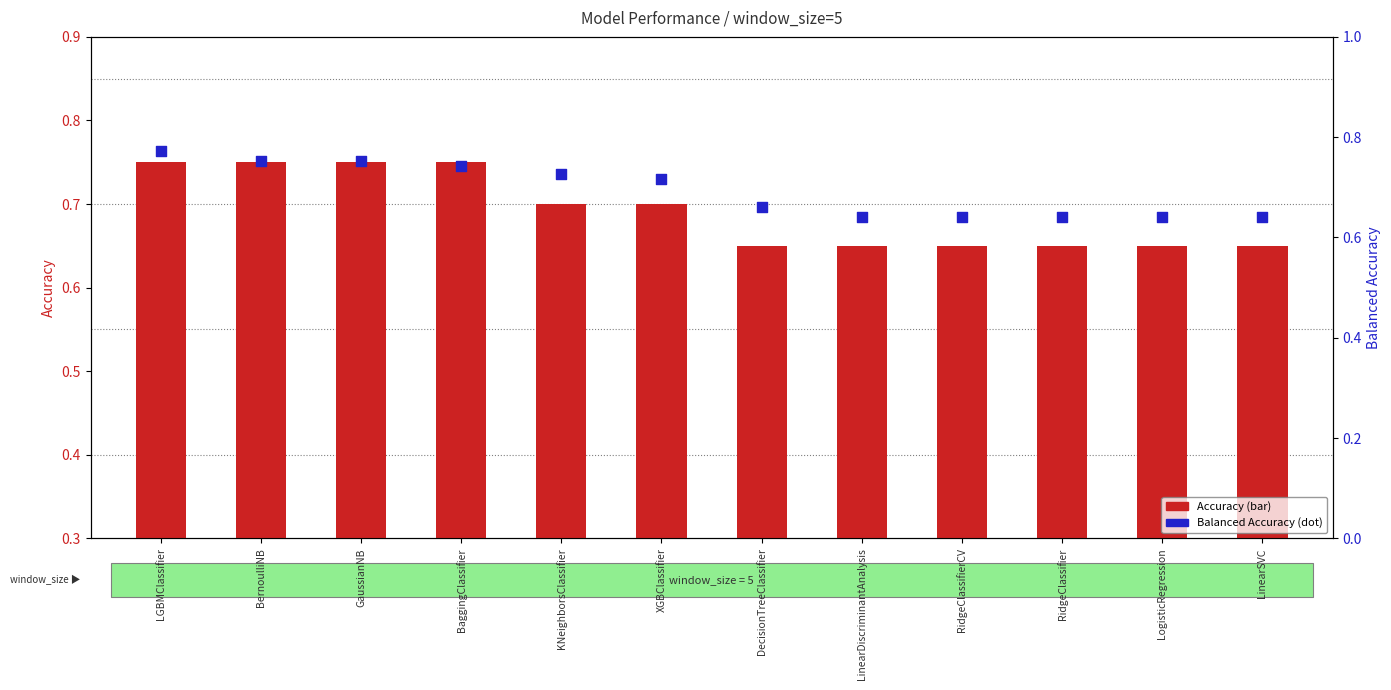

Which series has the largest Y range (max minus min)?

Balanced Accuracy